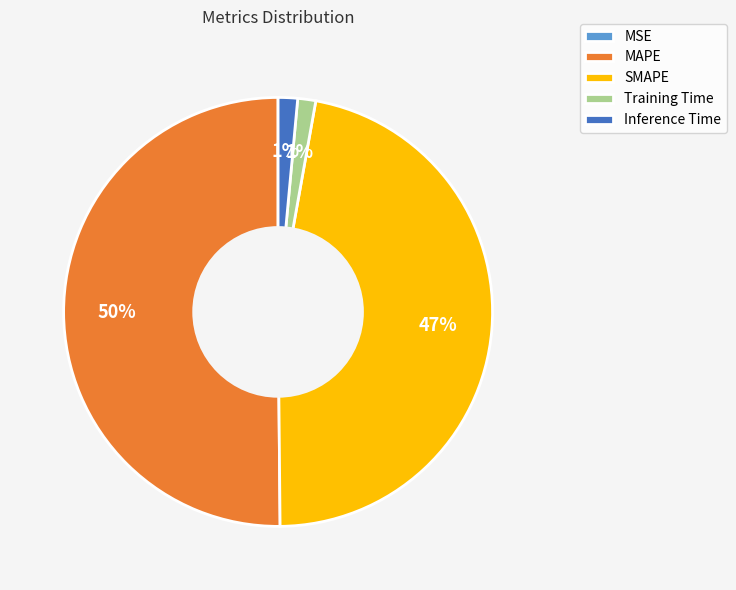

Which category has the biggest portion of the pie?

MAPE